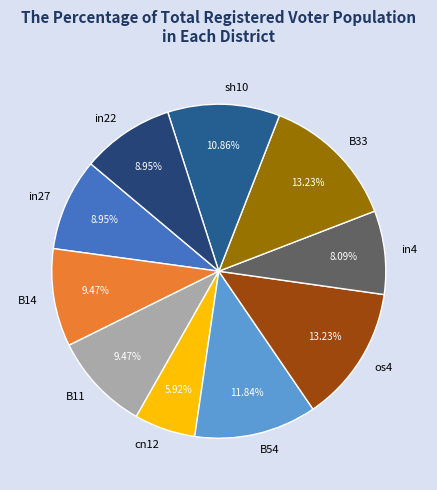

True or false: in22 accounts for 4% of the total.

False